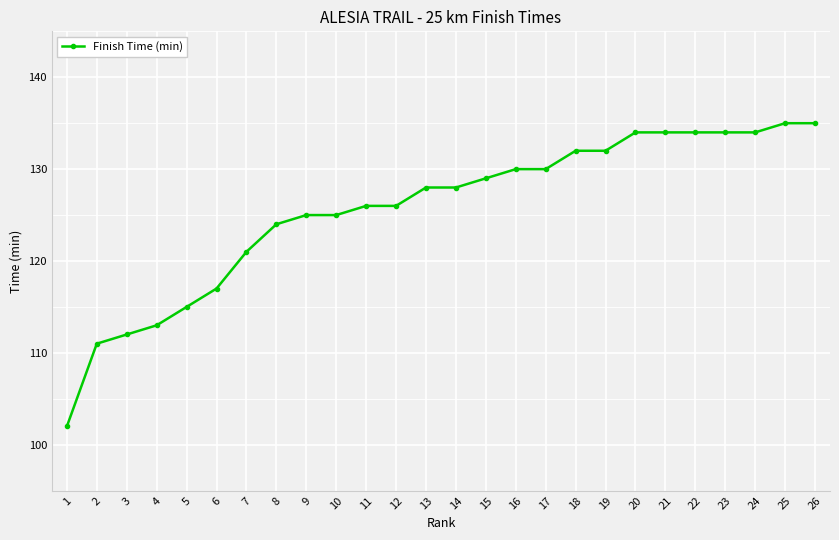

Count the number of data series in this chart.

1